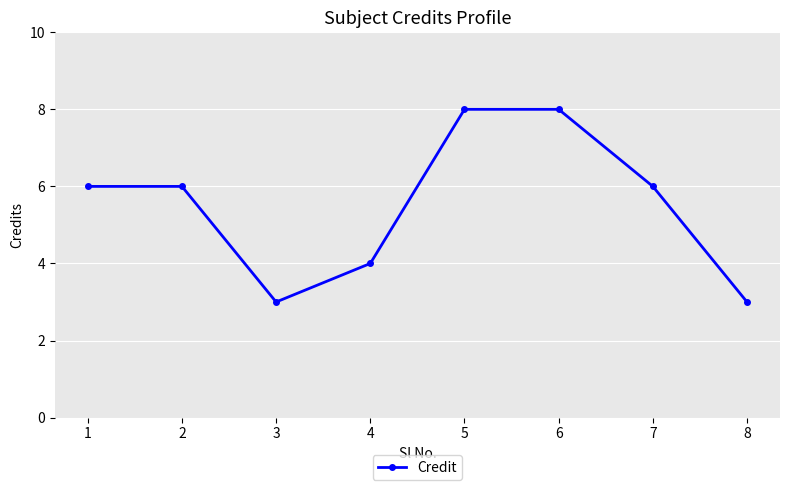

What is the maximum value shown in the chart?

8